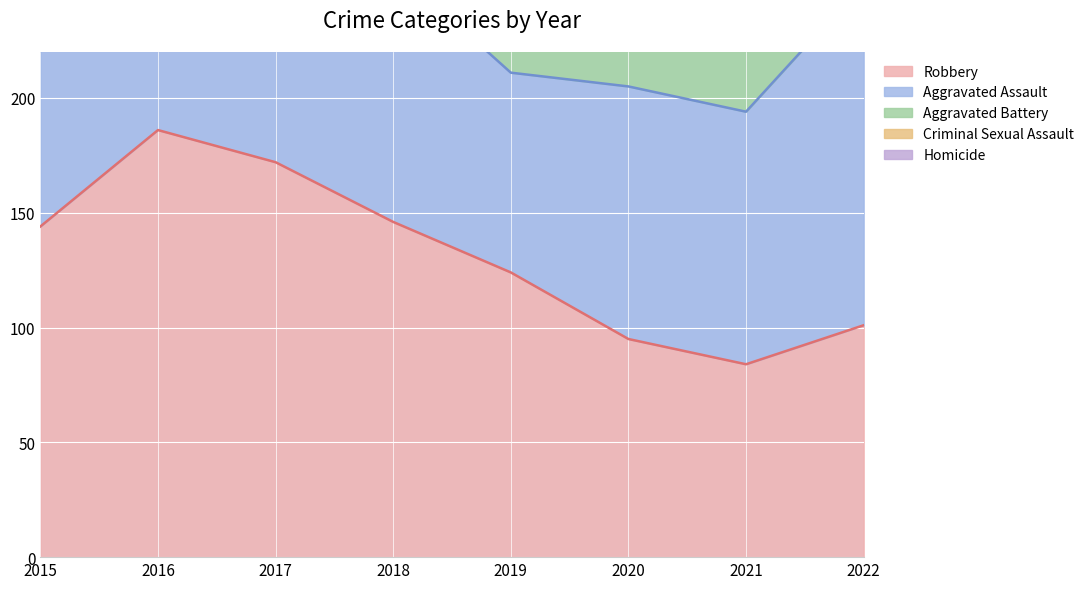

What is the value of the Aggravated Assault point at the 3rd from the left?

101